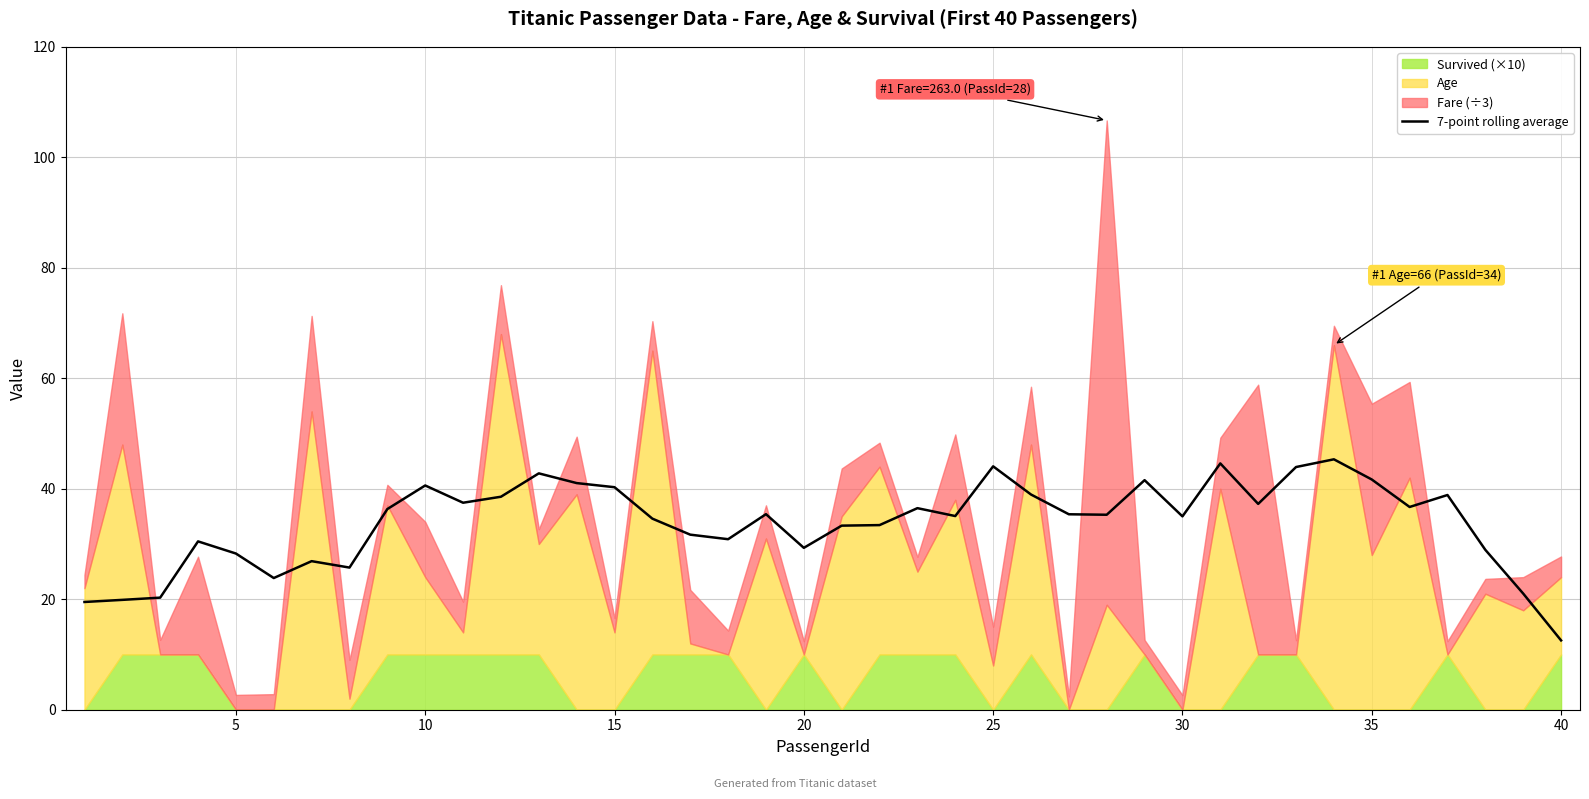

True or false: 7-point rolling average has a value of 41.7 at 35.

True